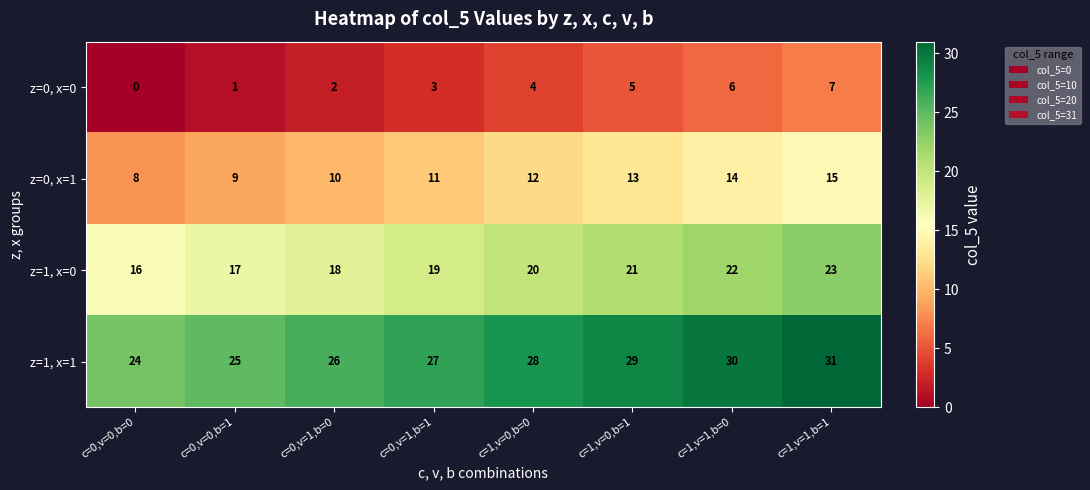

How many data points does each series have?

8